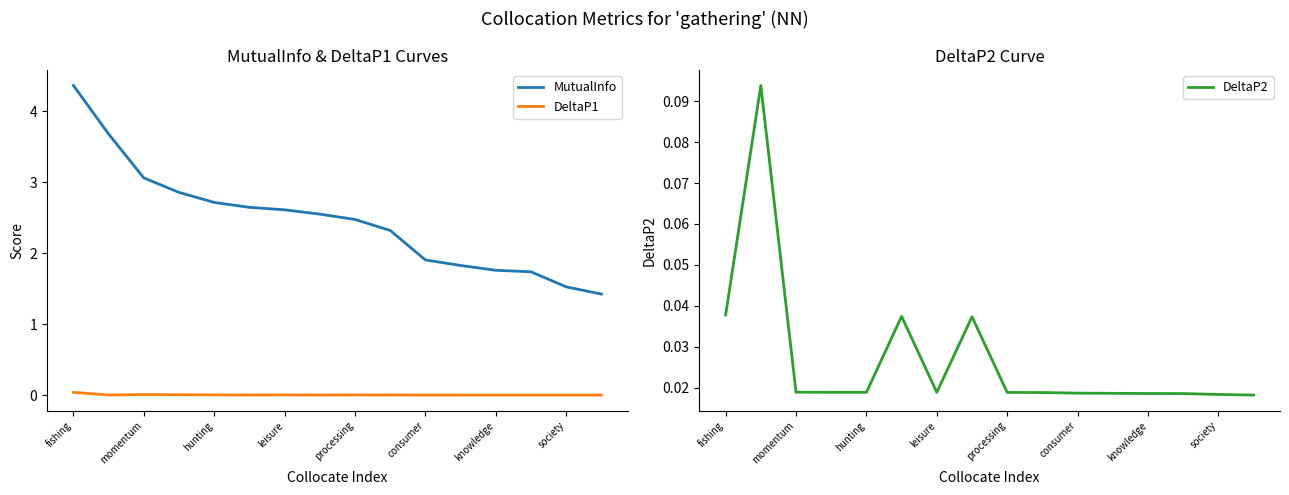

How many categories are shown in the chart?

16